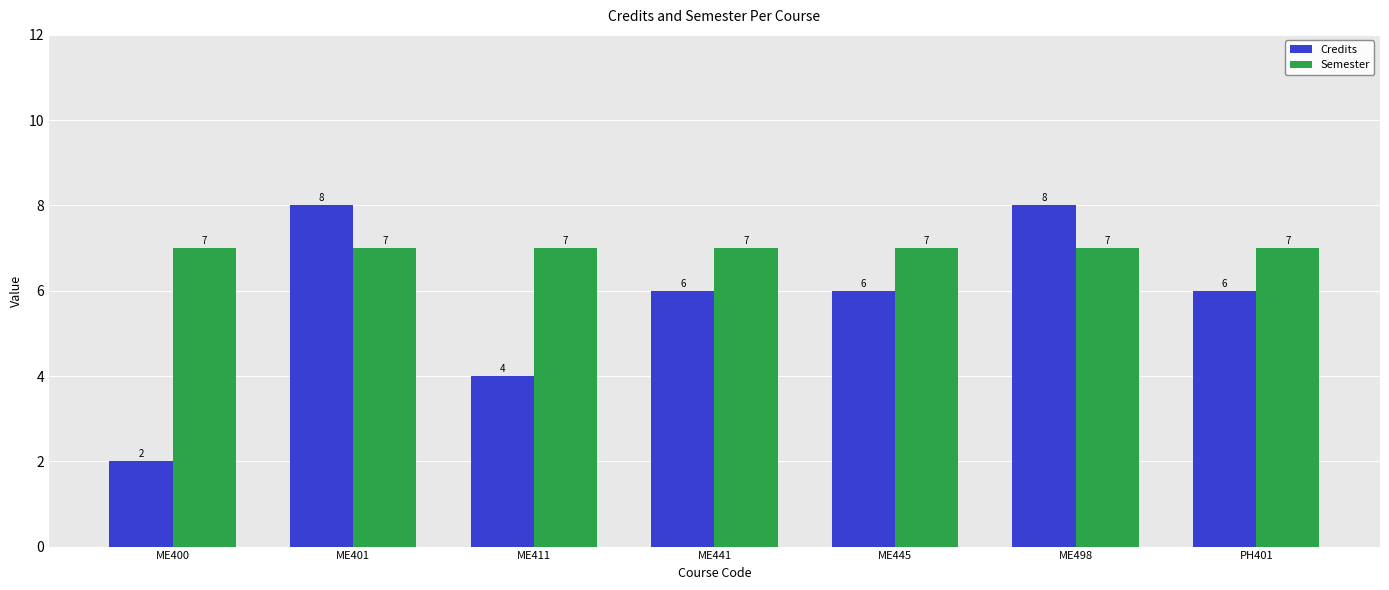

What is the total value across all series at ME441?

13